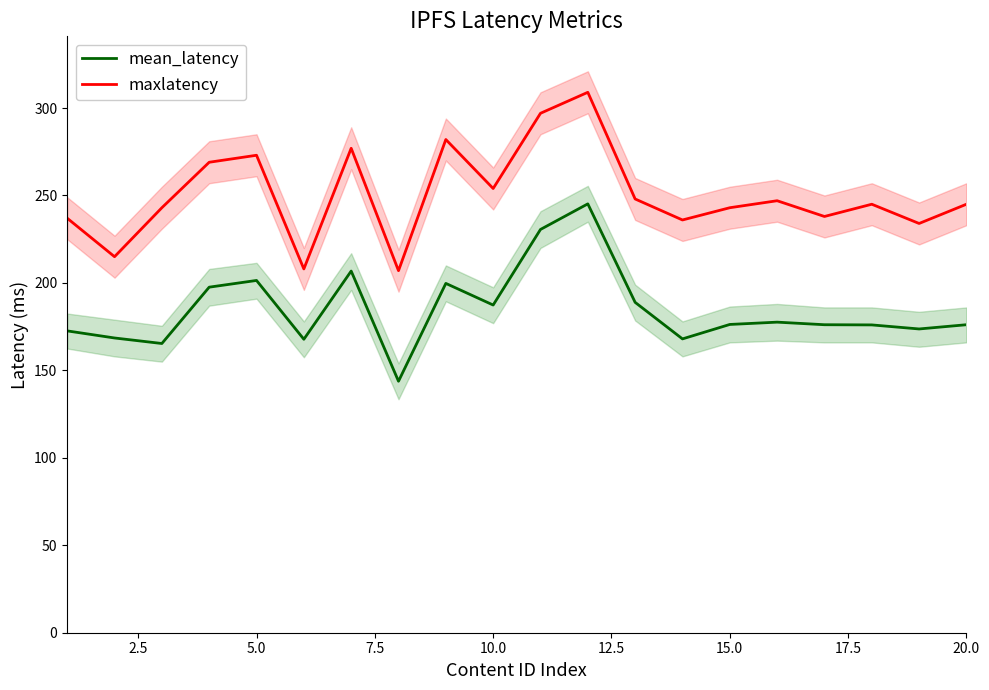

Reading left to right, list all the values displayed in this chart.

mean_latency: 172.6	168.5	165.4	197.6	201.4	167.8	206.8	143.8	199.7	187.4	230.6	245.2	188.9	168.0	176.3	177.6	176.1	176.0	173.7	176.1
maxlatency: 237.0	215.0	243.0	269.0	273.0	208.0	277.0	207.0	282.0	254.0	297.0	309.0	248.0	236.0	243.0	247.0	238.0	245.0	234.0	245.0